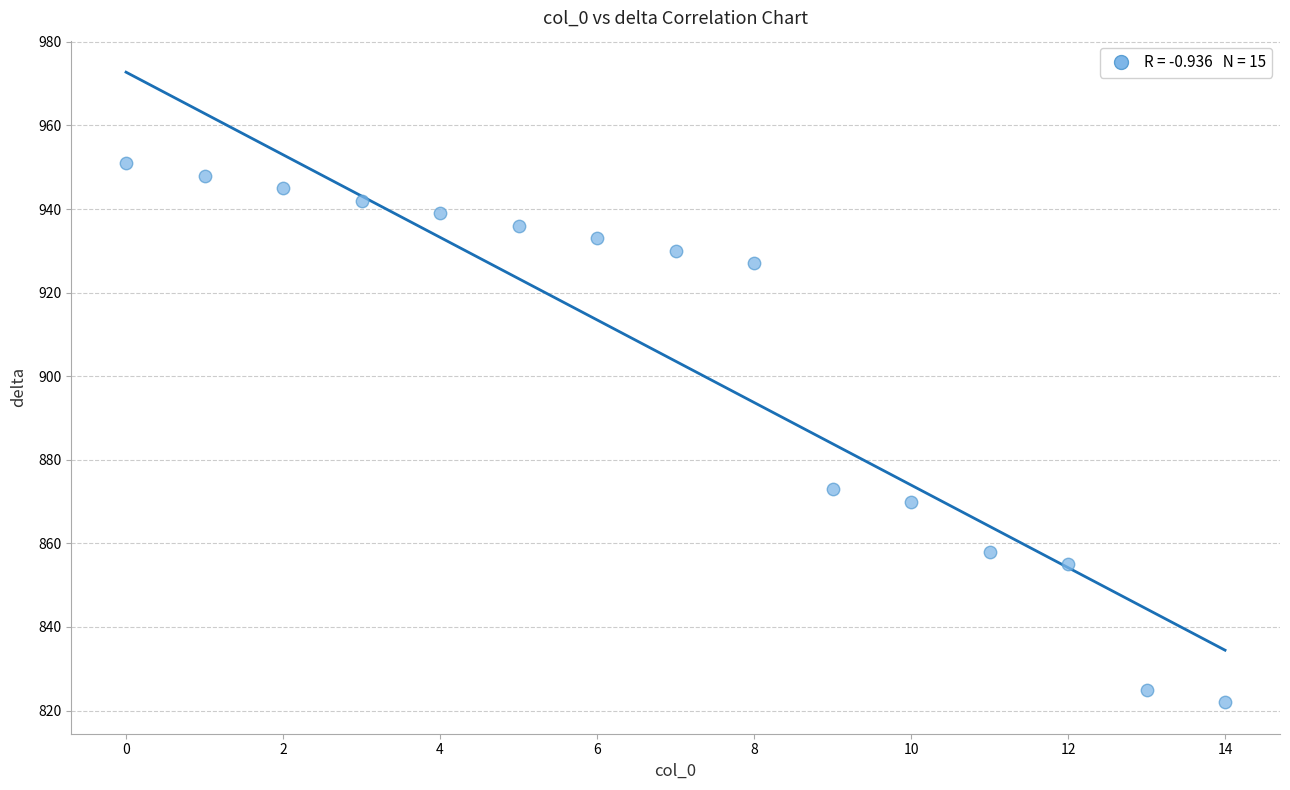

What is the range of Y values (max minus min)?

129